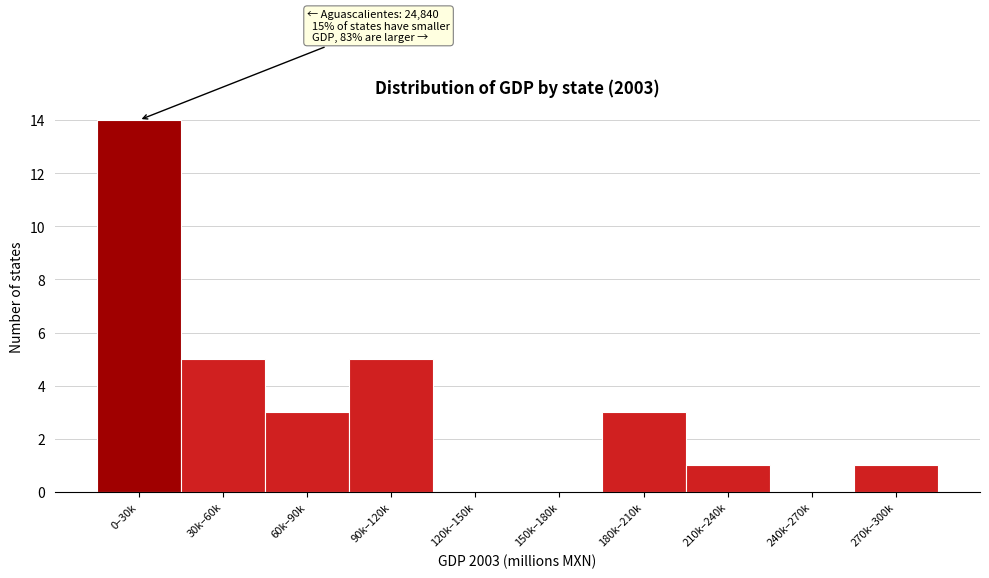

What is the ratio of the value at 270k–300k to the value at 180k–210k?

0.3